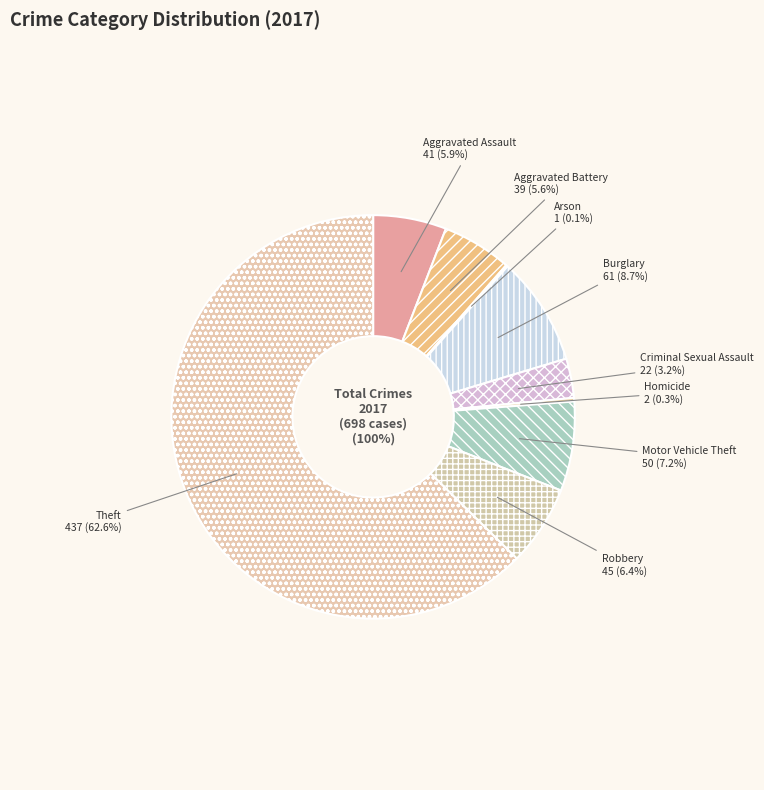

To the nearest percent, what is the difference between the Theft and Criminal Sexual Assault slice percentages?

59%